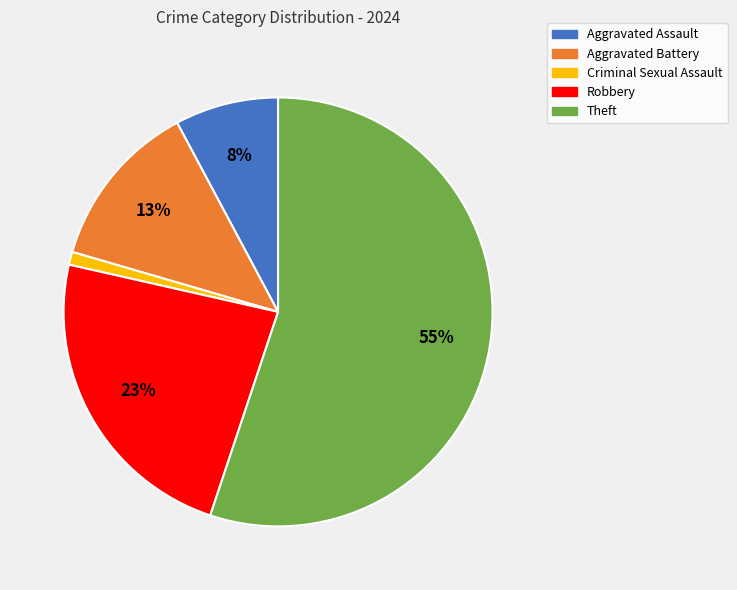

Which slice represents more than half of the pie?

Theft